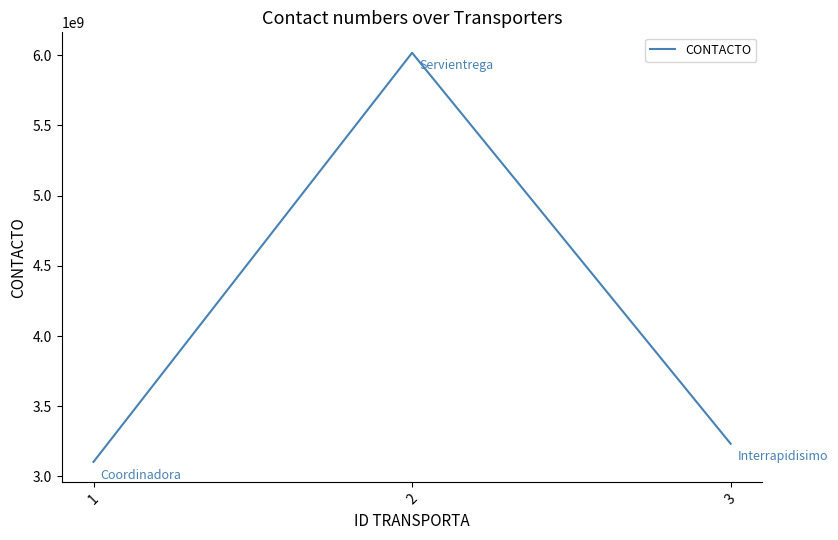

Which label corresponds to the largest value in the chart?

2